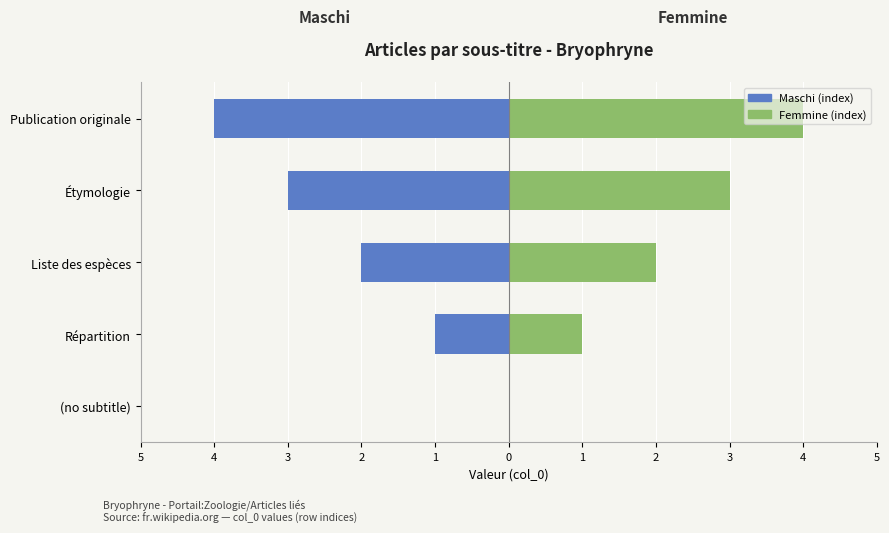

What are all the series names shown in the legend?

Maschi (index), Femmine (index)